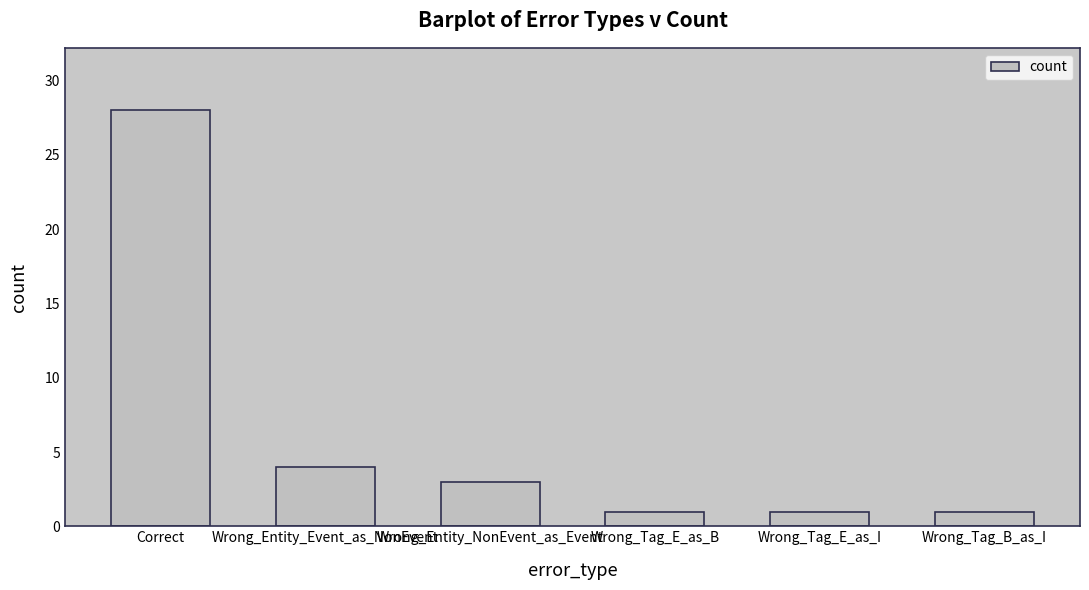

Count the number of data series in this chart.

1